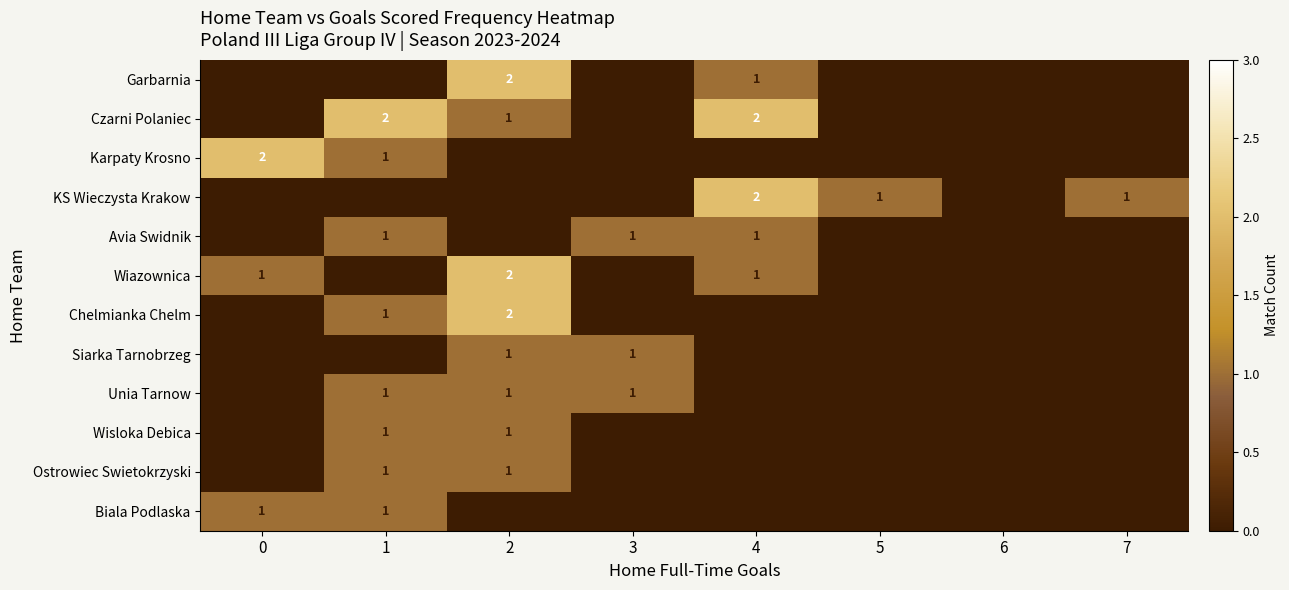

The value of Avia Swidnik at 3 is 2. True or false?

False